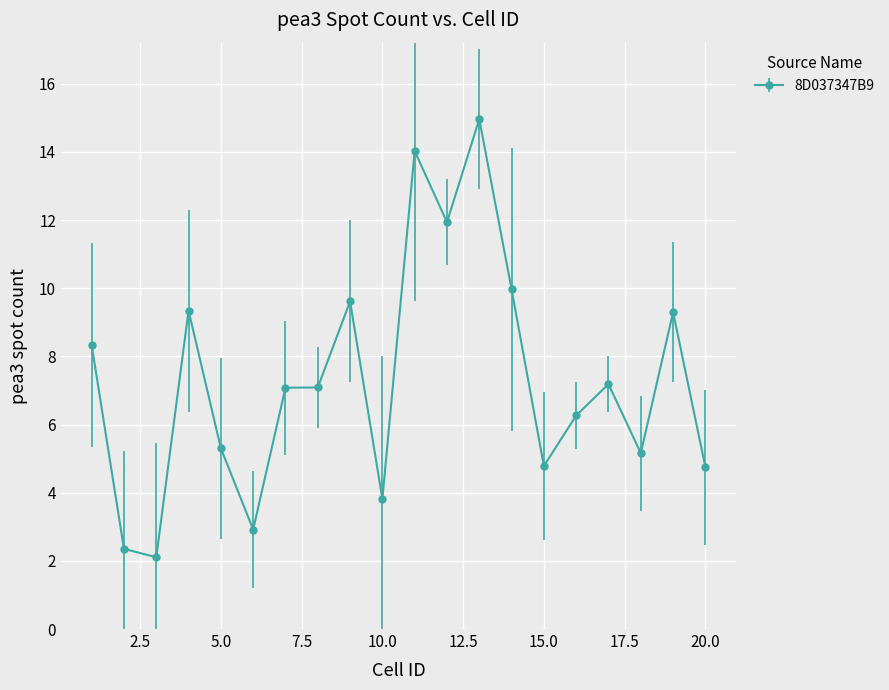

What is the greatest value displayed?

15.0